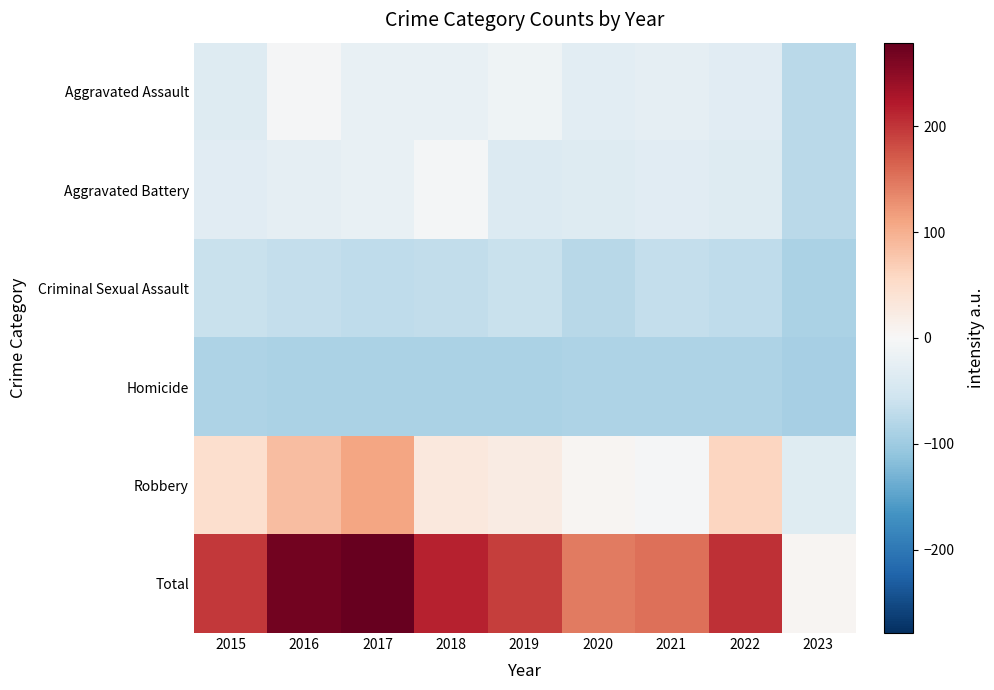

Between 2017 and 2023, which series saw the biggest shift?

Total